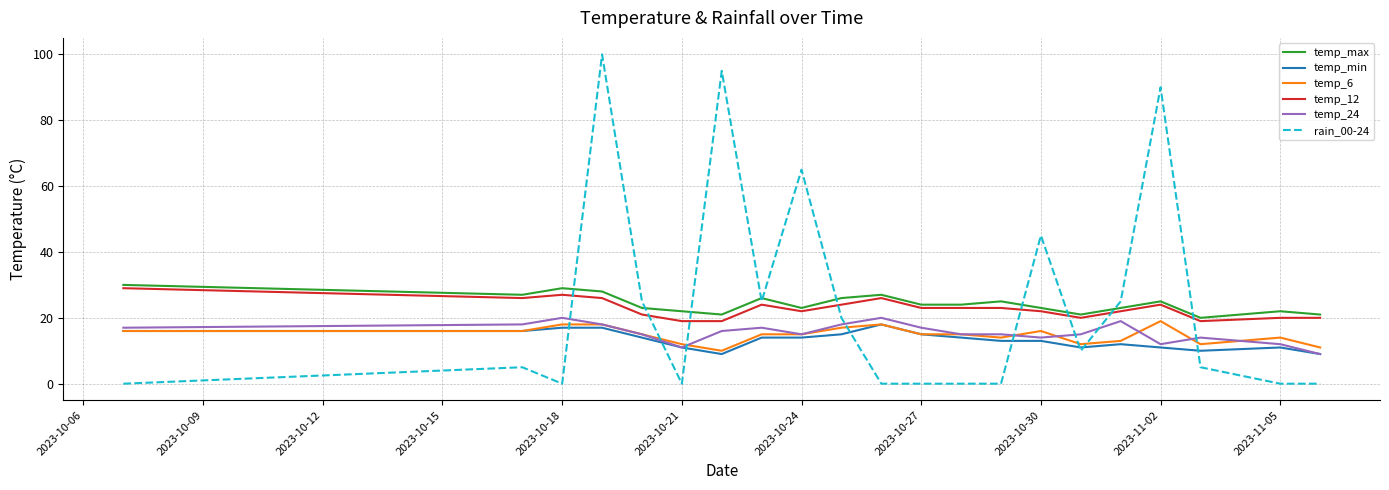

What is the maximum value shown in the chart?

100